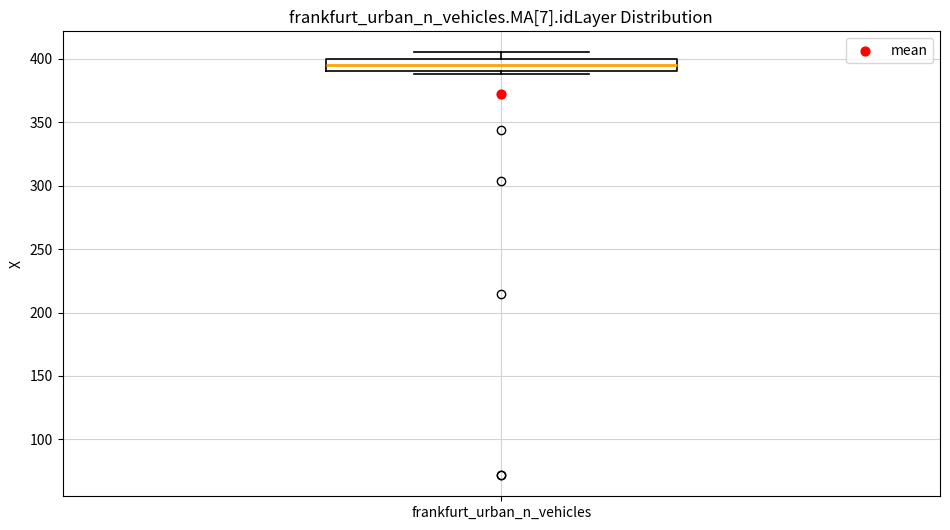

Transcribe this box plot: give where the median line is, the range the box spans, and where the two whiskers end, as read against the y-axis. The values are not printed on the chart, so give them approximately, as read against the axis.

median 395, box 390 to 400, whiskers 390 (just below the box's lower edge) to 405